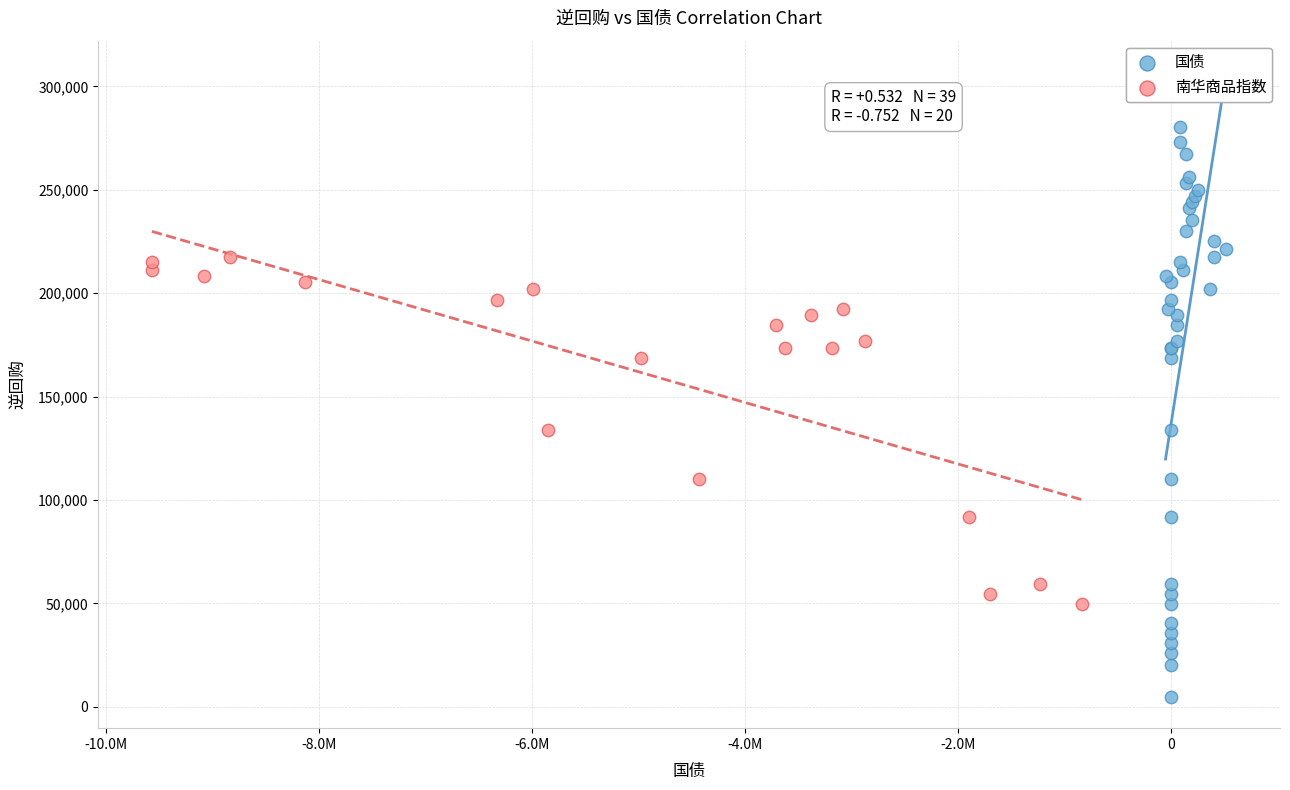

Which series contains the lowest Y value?

国债